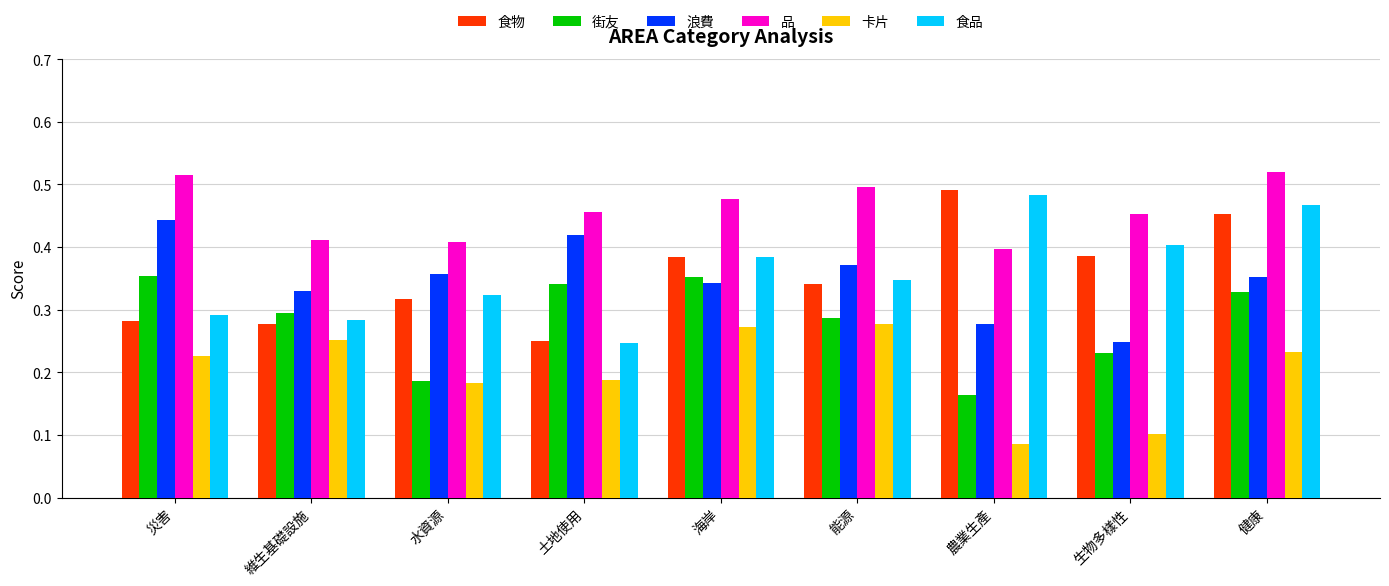

At how many categories does at least one series exceed 0?

9